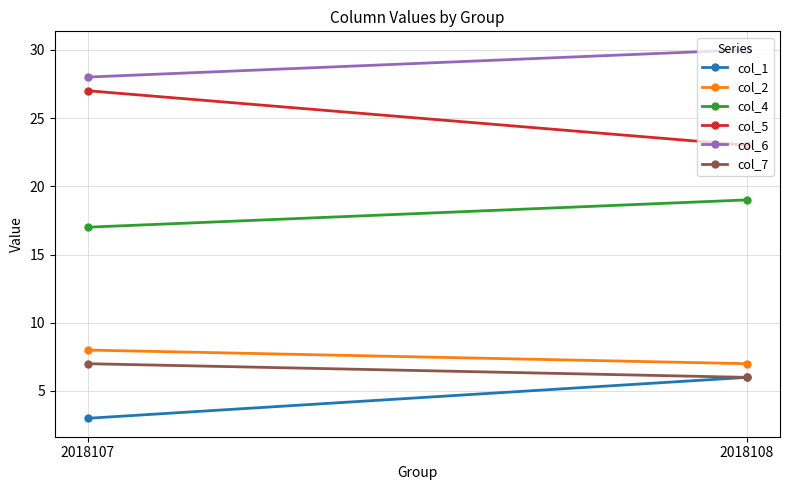

What is the spread (max minus min) of values at 2018108?

24